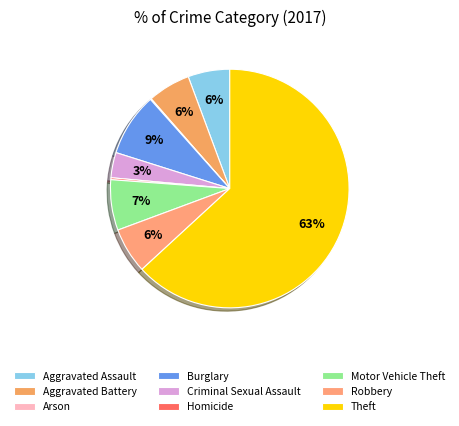

Is the sum of Arson and Motor Vehicle Theft greater than half?

No